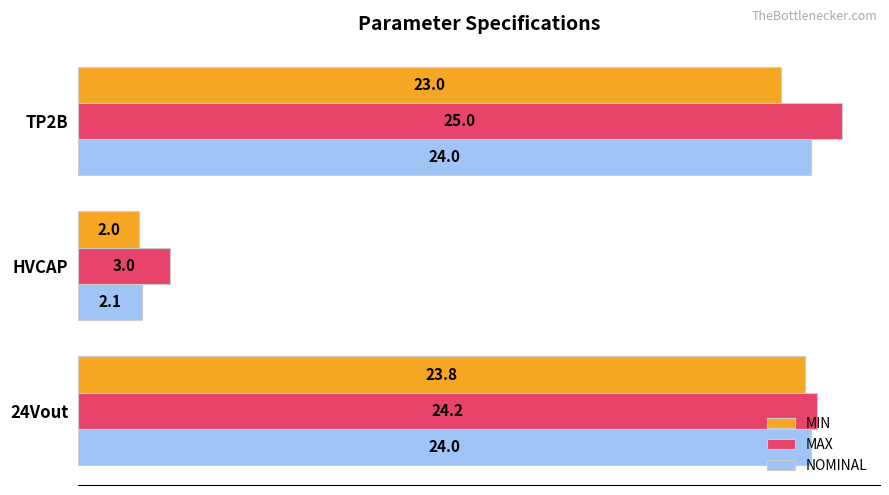

List the labels in order of MAX value, largest first.

TP2B, 24Vout, HVCAP